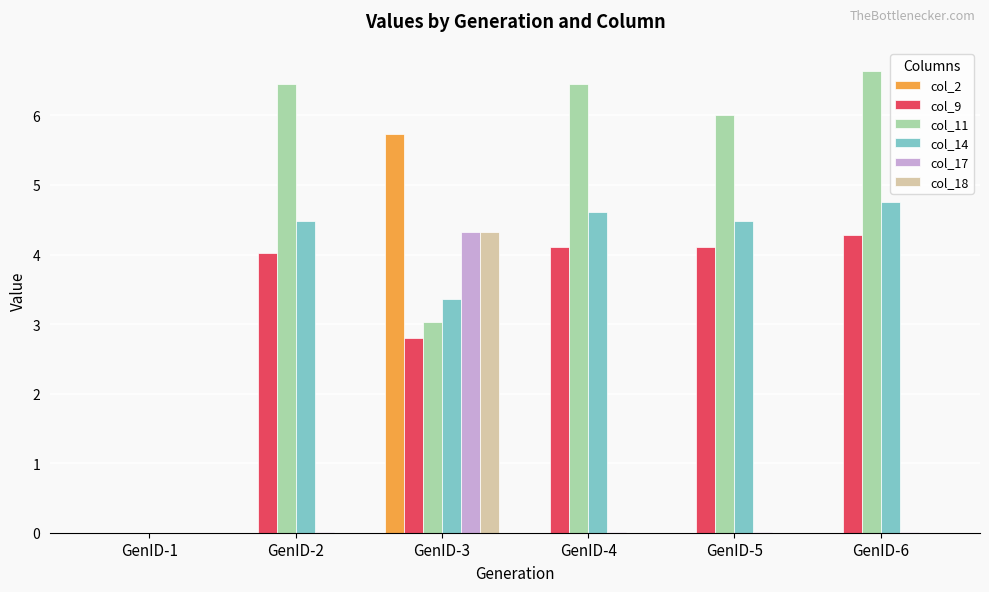

Which series has the largest total across all categories?

col_11